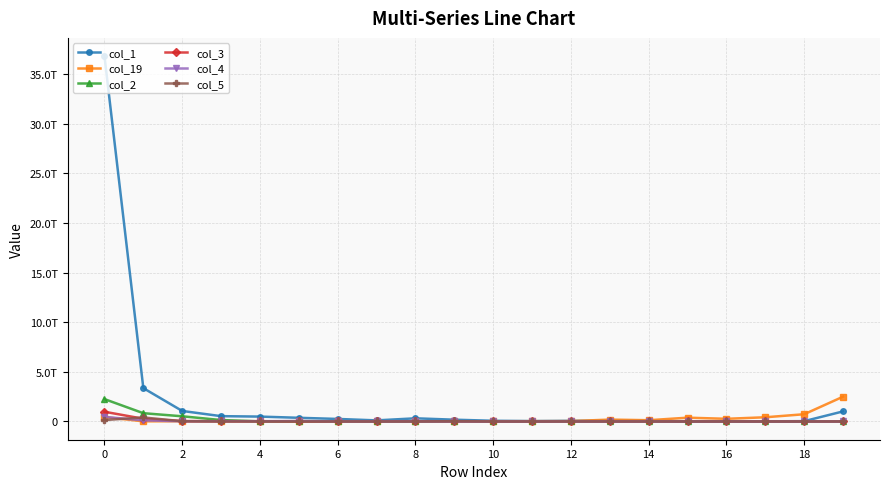

Does the chart have visible grid lines?

Yes